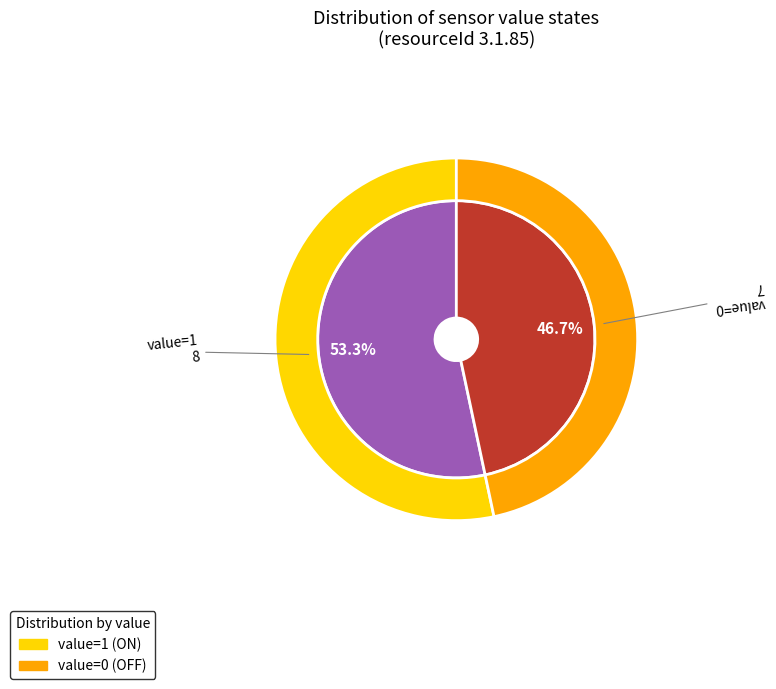

What is the total percentage of 0 and 1?

100.0%